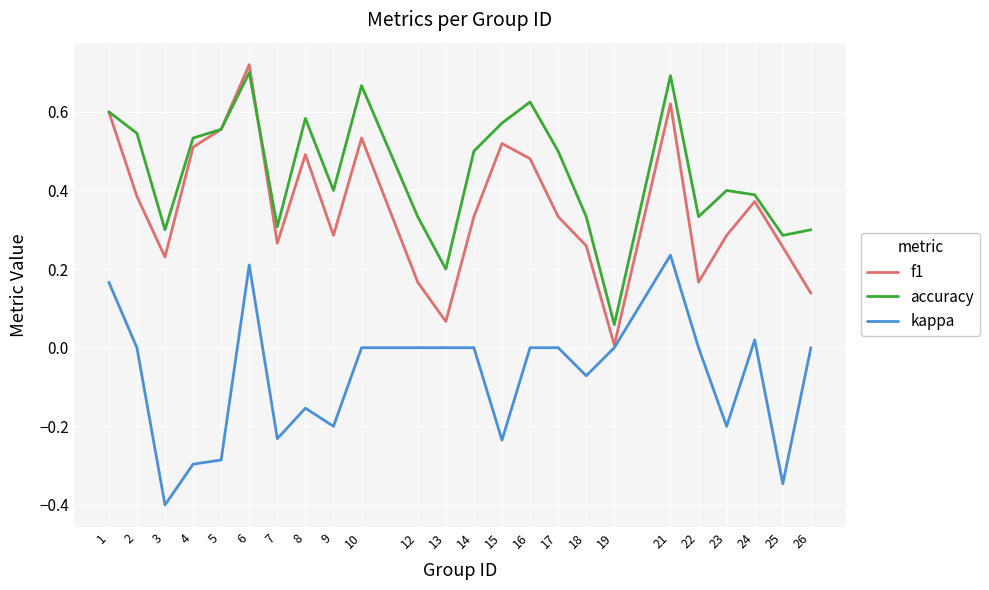

Rank the series by their average value, from lowest to highest.

kappa, f1, accuracy